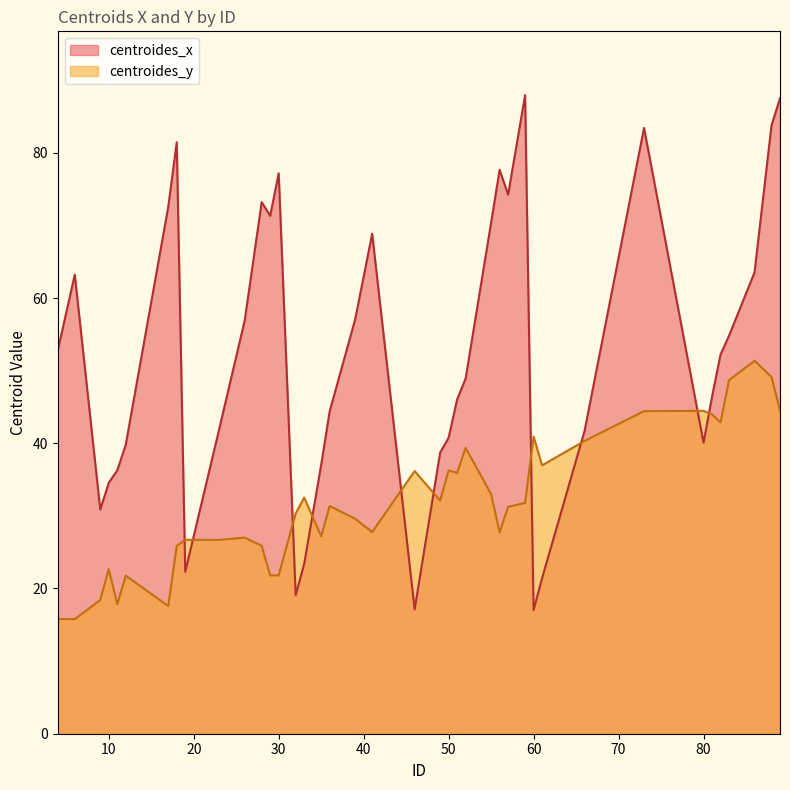

At which category is the sum across all series the highest?

88